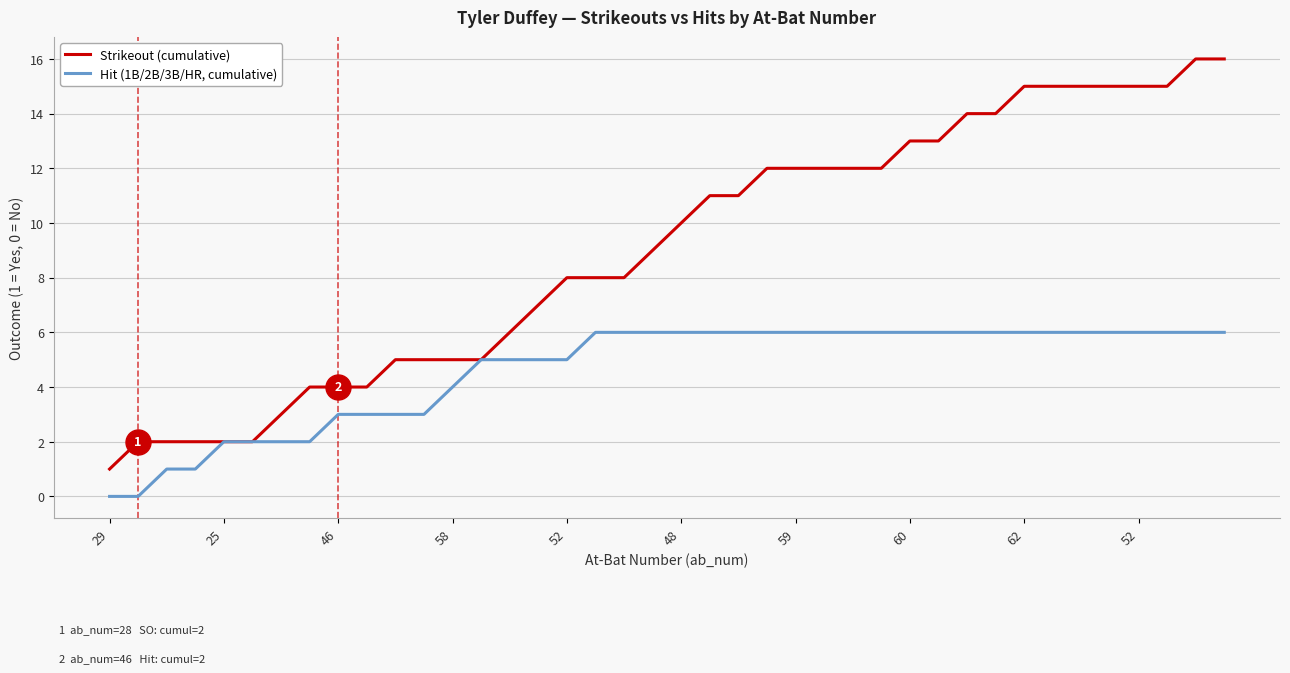

What are all the series names shown in the legend?

Strikeout (cumulative), Hit (1B/2B/3B/HR, cumulative)